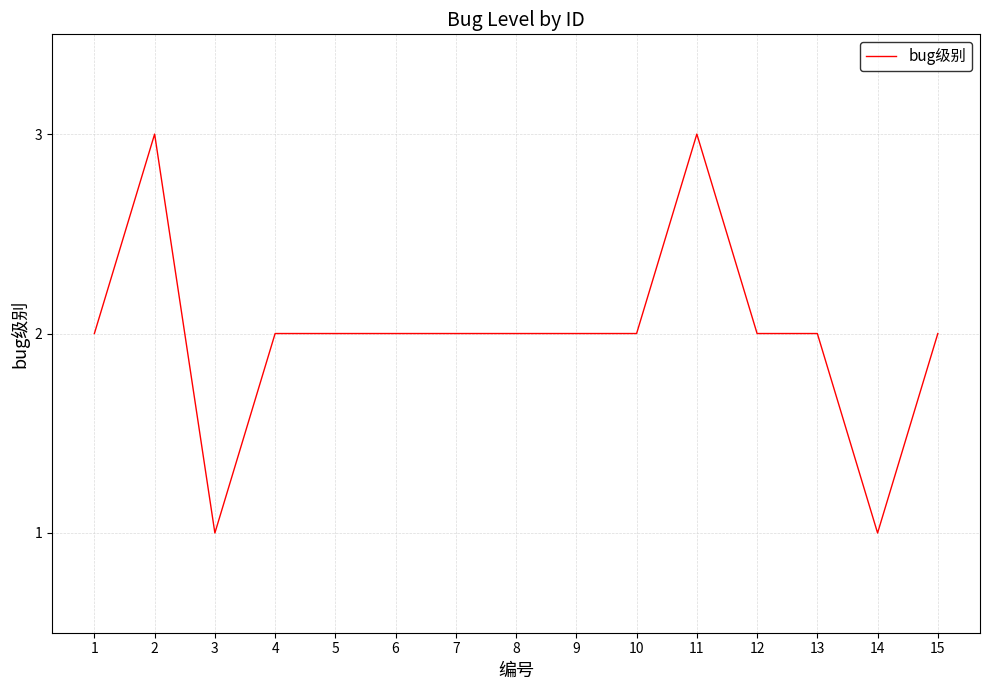

Approximately how many times larger is the value at 1 compared to 8?

1.0